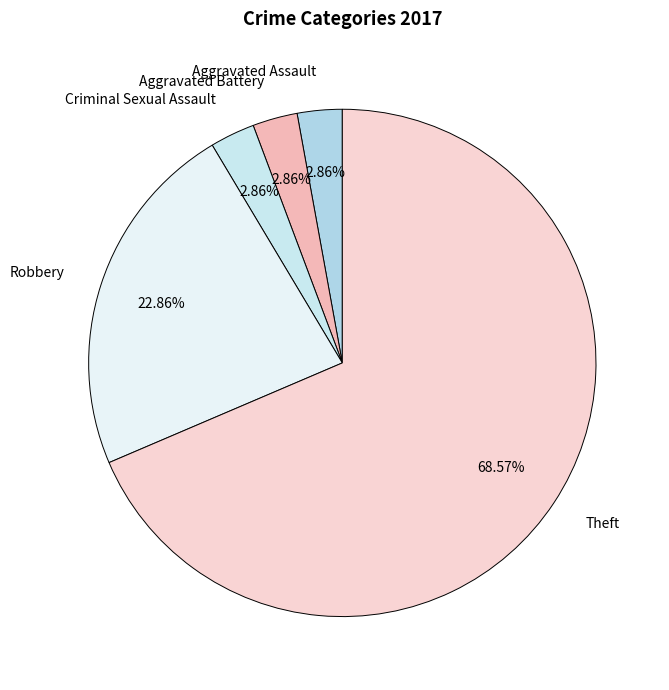

Is it true that Theft is 69% of the pie?

True